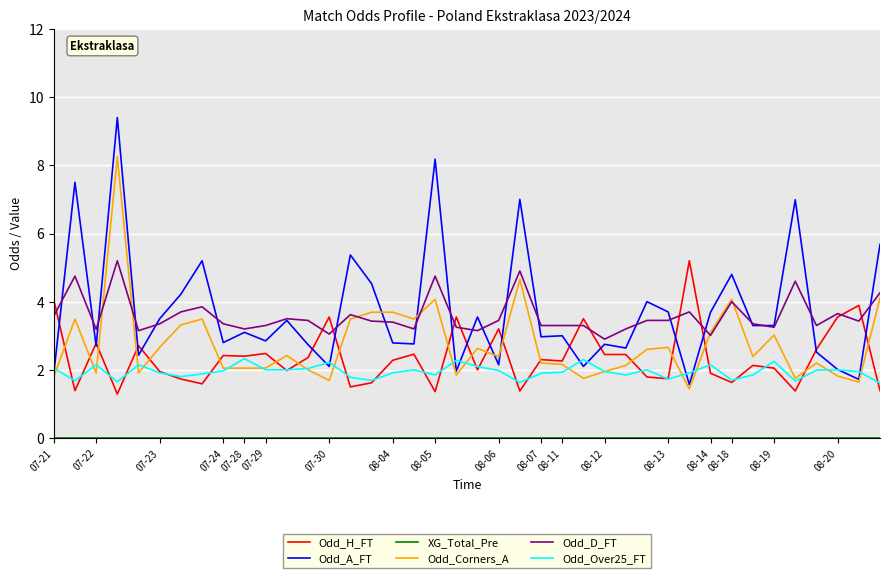

Which series has the largest range (max minus min)?

Odd_A_FT